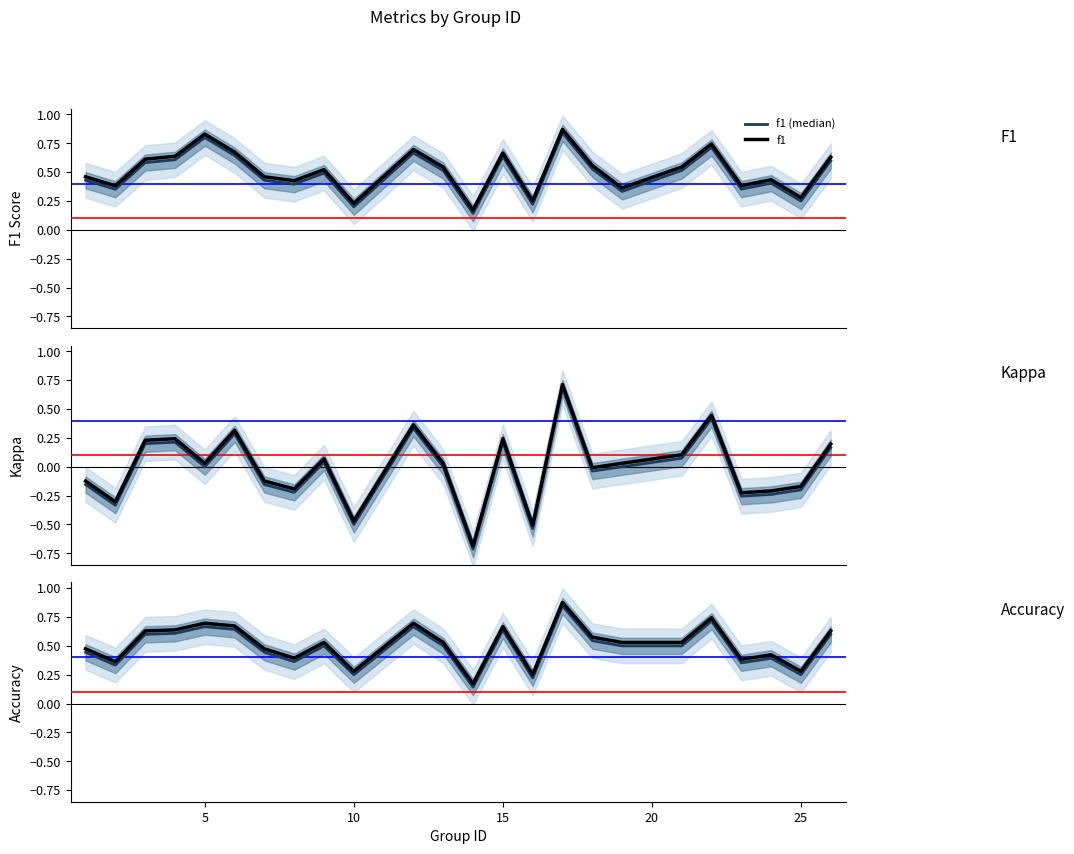

Does the chart have visible grid lines?

No